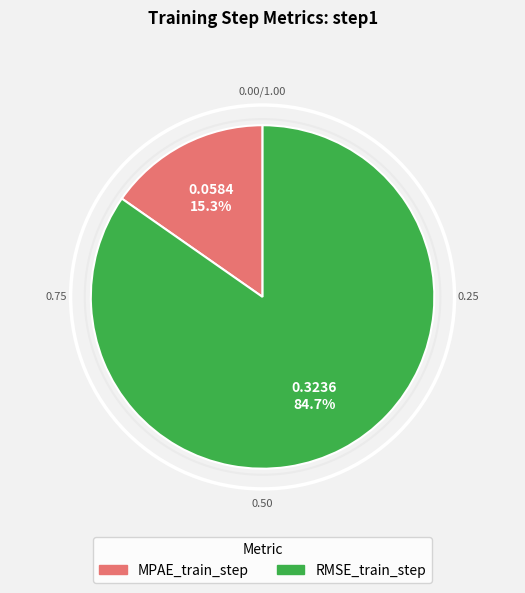

How many segments does this pie chart have?

2